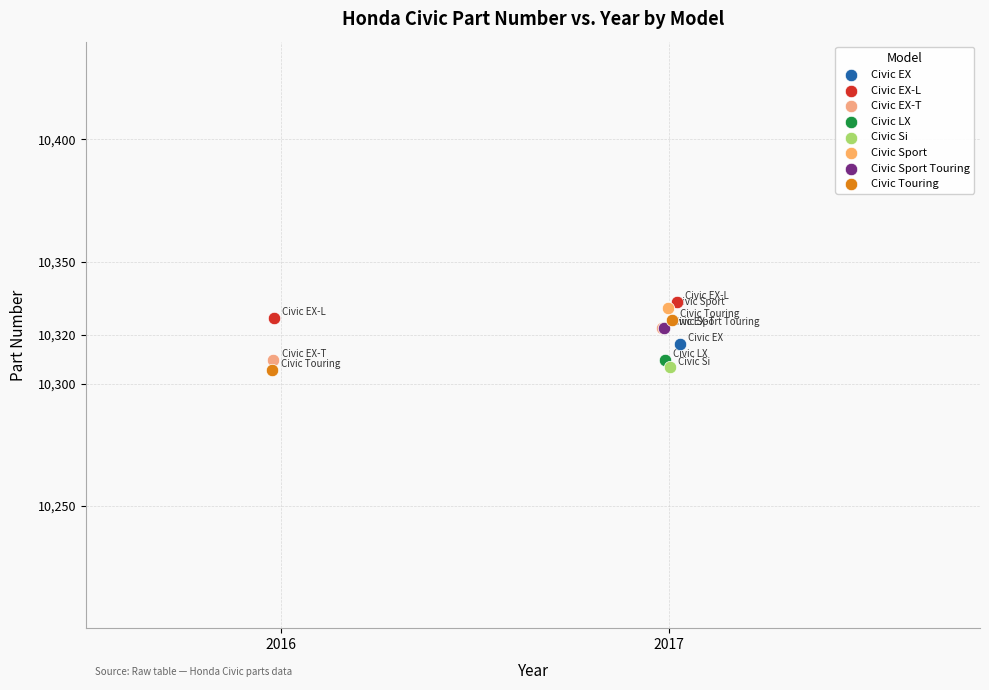

Which series contains the highest Y value?

Civic EX-L